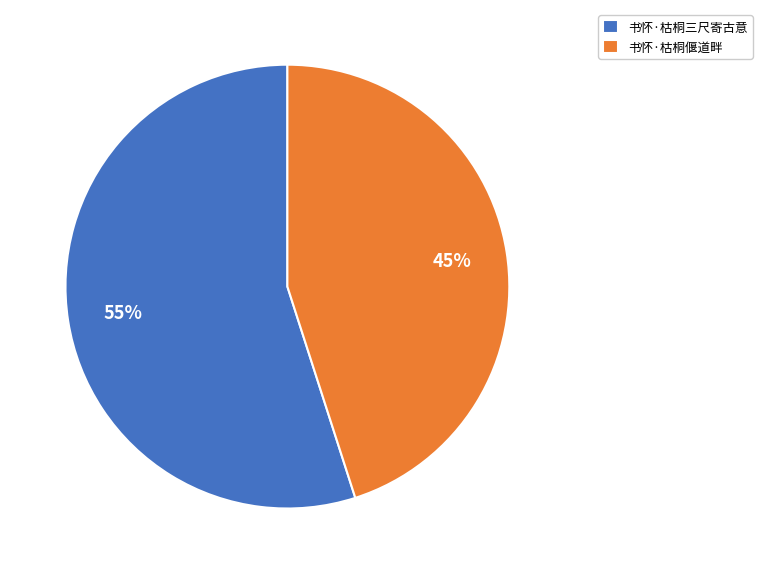

How many segments does this pie chart have?

2